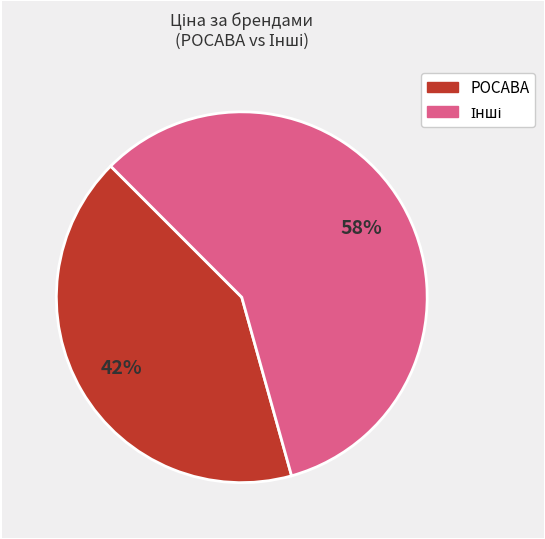

To the nearest percent, what is the average slice percentage?

50%